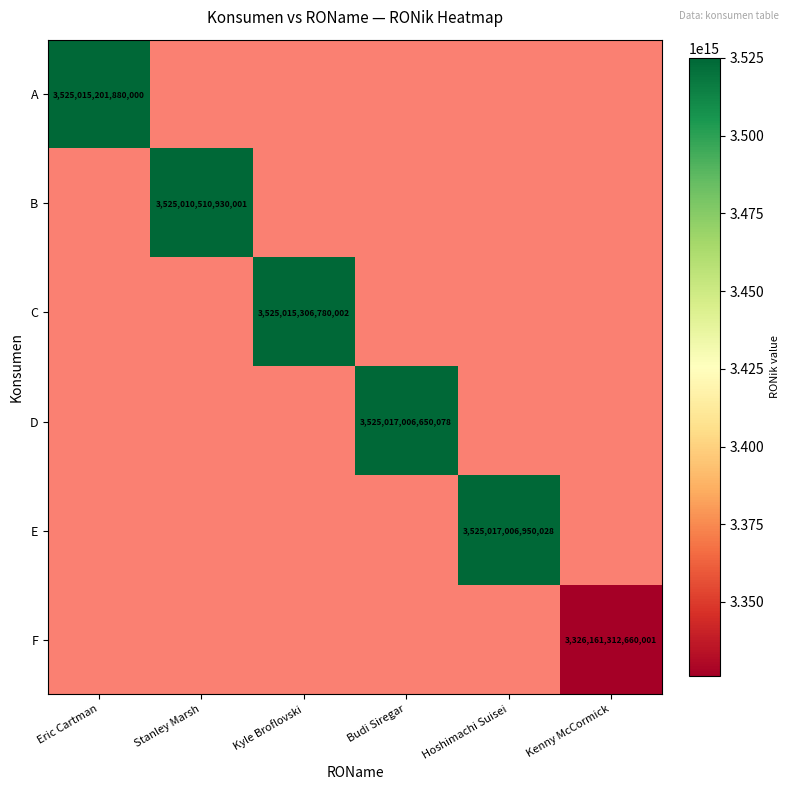

True or false: C has a value of 6255398329148181 at Kyle Broflovski.

False